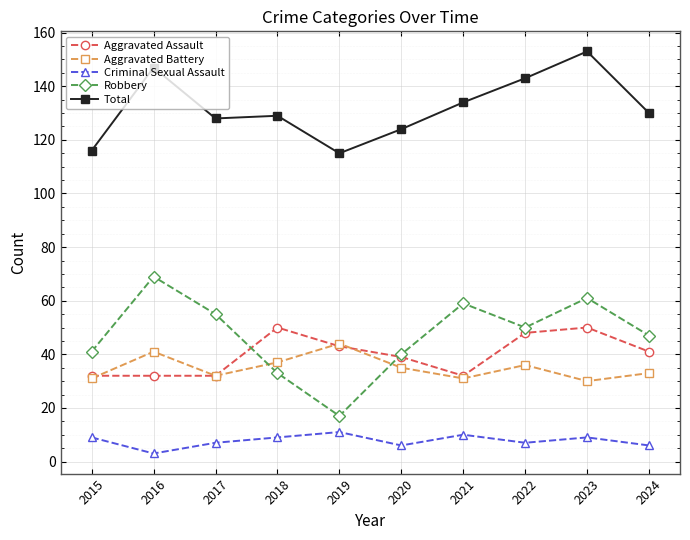

Reading right to left, transcribe all the data shown in this chart.

Aggravated Assault: 2024=41	2023=50	2022=48	2021=32	2020=39	2019=43	2018=50	2017=32	2016=32	2015=32
Aggravated Battery: 2024=33	2023=30	2022=36	2021=31	2020=35	2019=44	2018=37	2017=32	2016=41	2015=31
Criminal Sexual Assault: 2024=6	2023=9	2022=7	2021=10	2020=6	2019=11	2018=9	2017=7	2016=3	2015=9
Robbery: 2024=47	2023=61	2022=50	2021=59	2020=40	2019=17	2018=33	2017=55	2016=69	2015=41
Total: 2024=130	2023=153	2022=143	2021=134	2020=124	2019=115	2018=129	2017=128	2016=147	2015=116